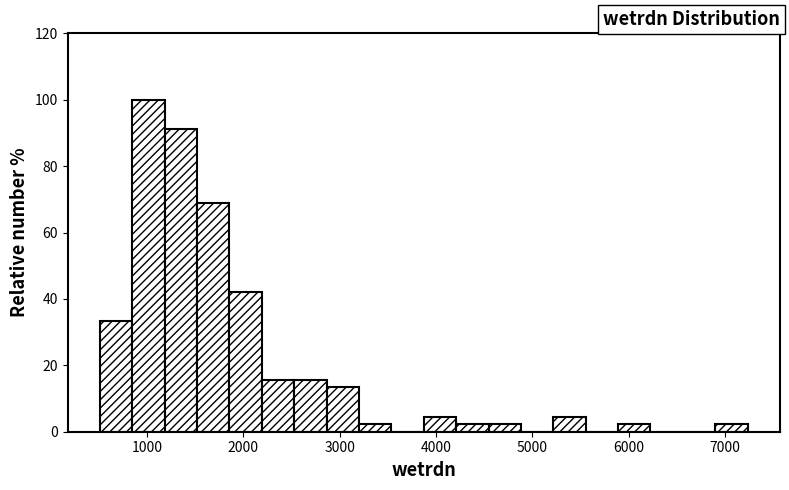

Read against the x-axis, roughly where is the centre of the tallest bar?

1000